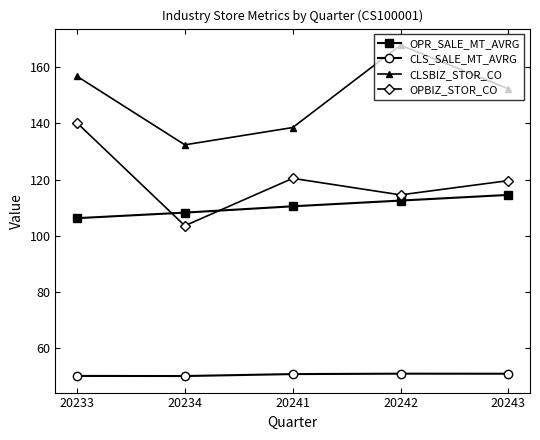

What is the approximate value of CLS_SALE_MT_AVRG at 20243?

50.8